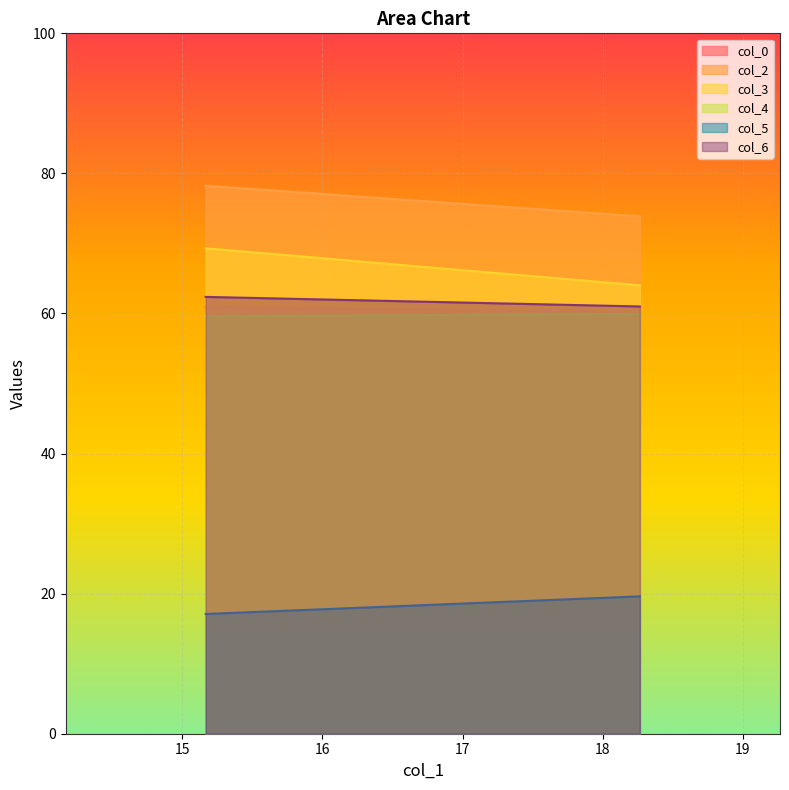

At how many categories does at least one series exceed 36?

100